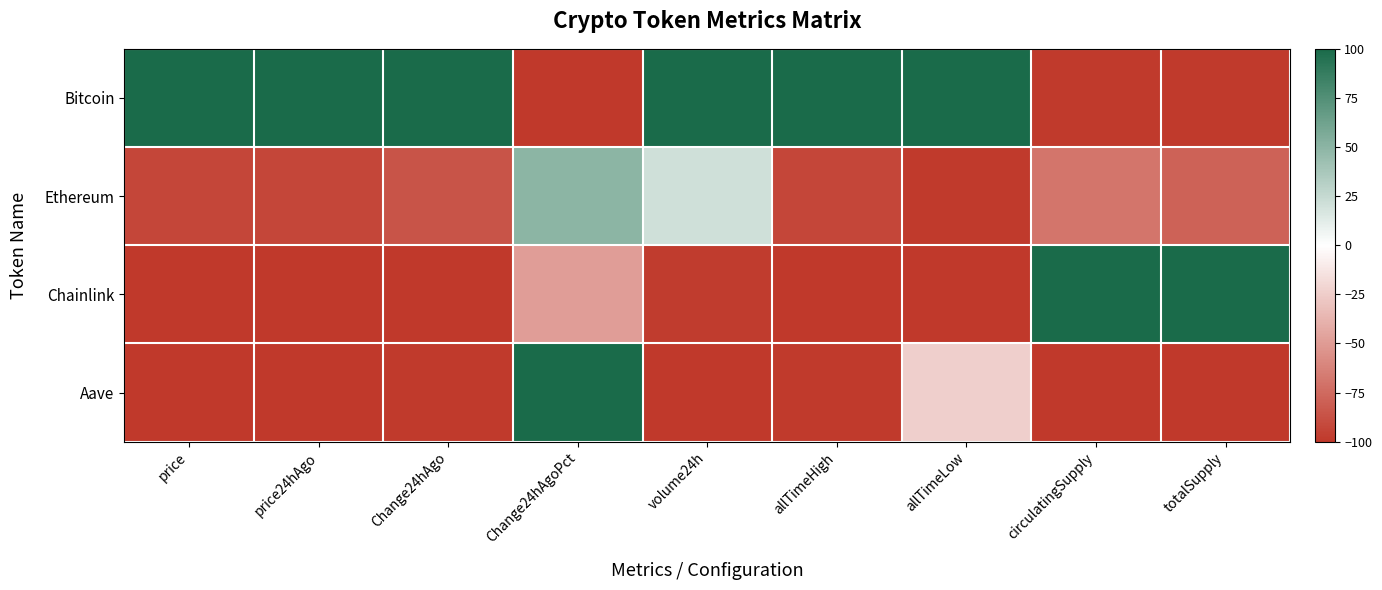

What is the total value across all series at totalSupply?

-177.9